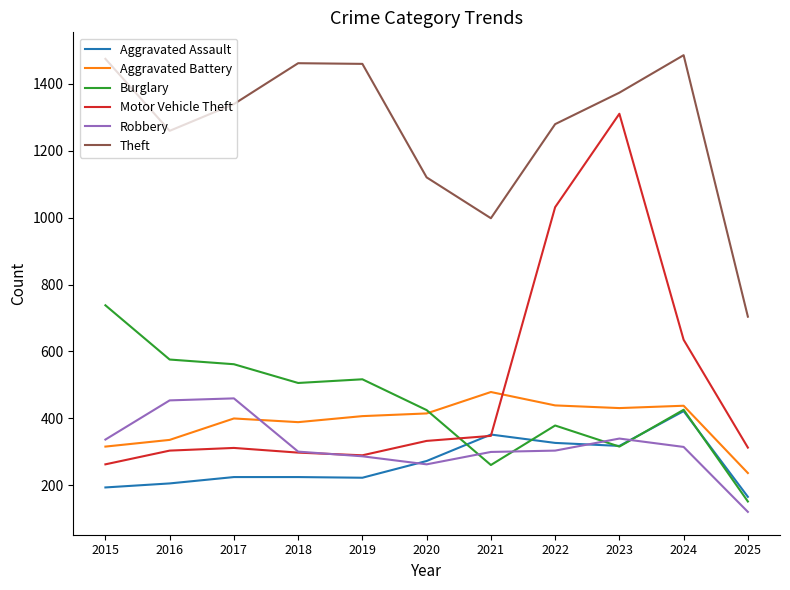

The Robbery series shows 315 at 2024. True or false?

True